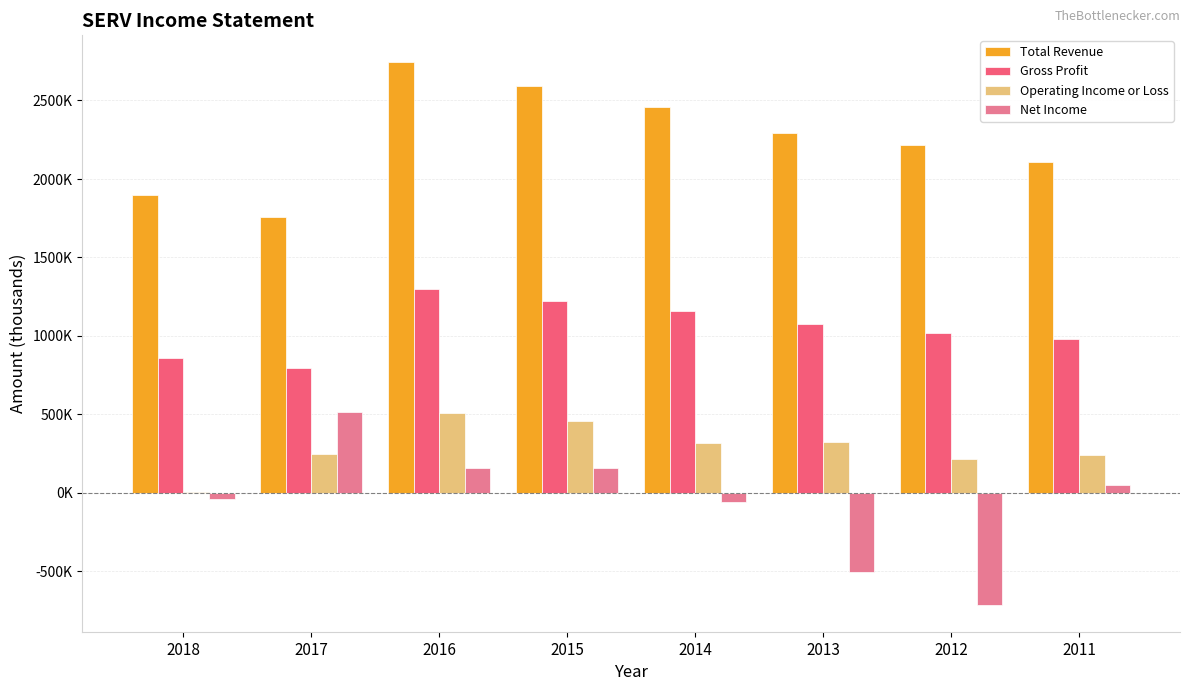

Which series changed the most between 2015 and 2012?

Net Income